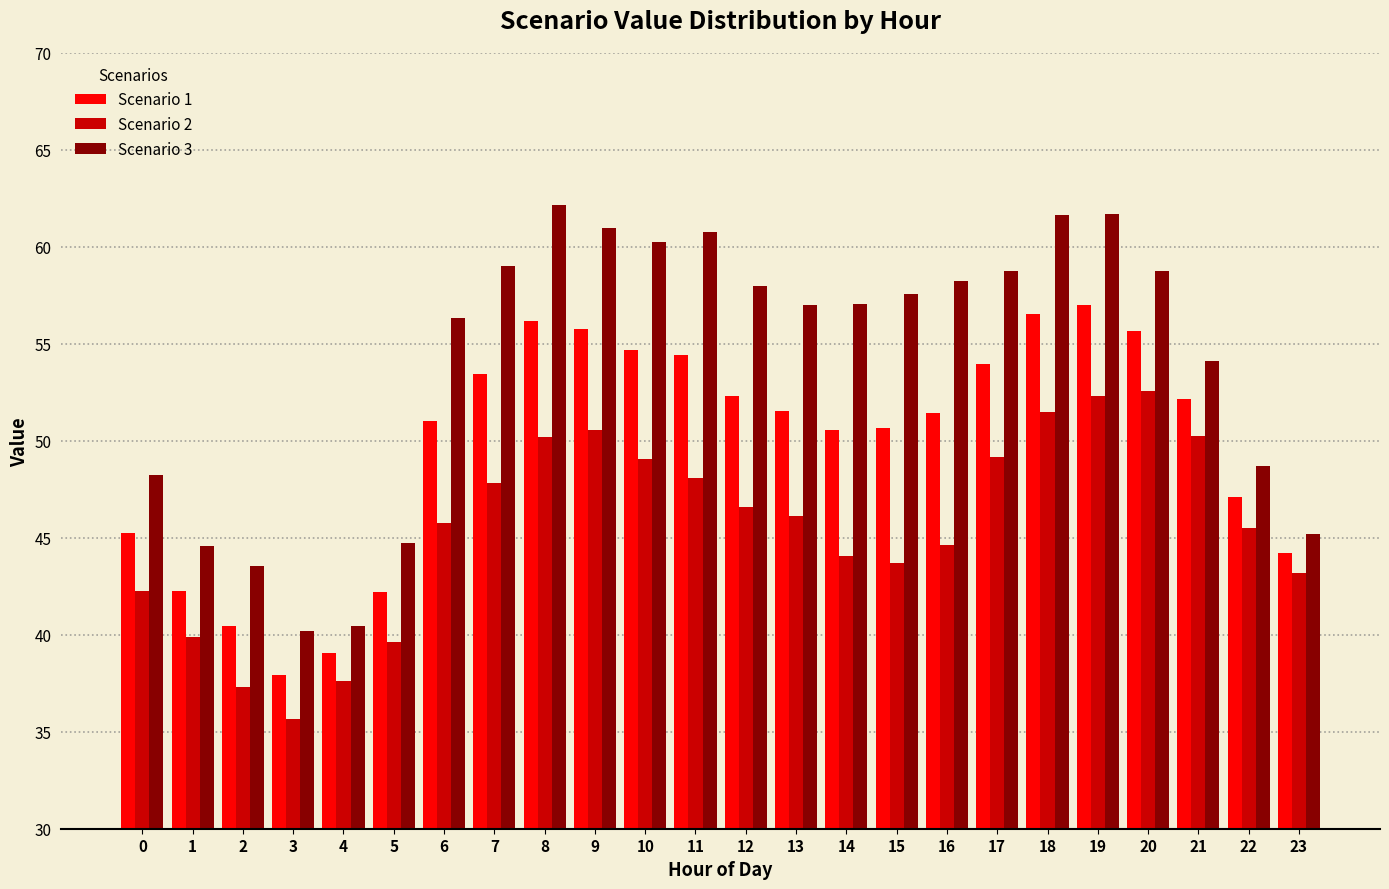

Is the value of Scenario 3 at 15 greater than the value of Scenario 1 at 7?

Yes